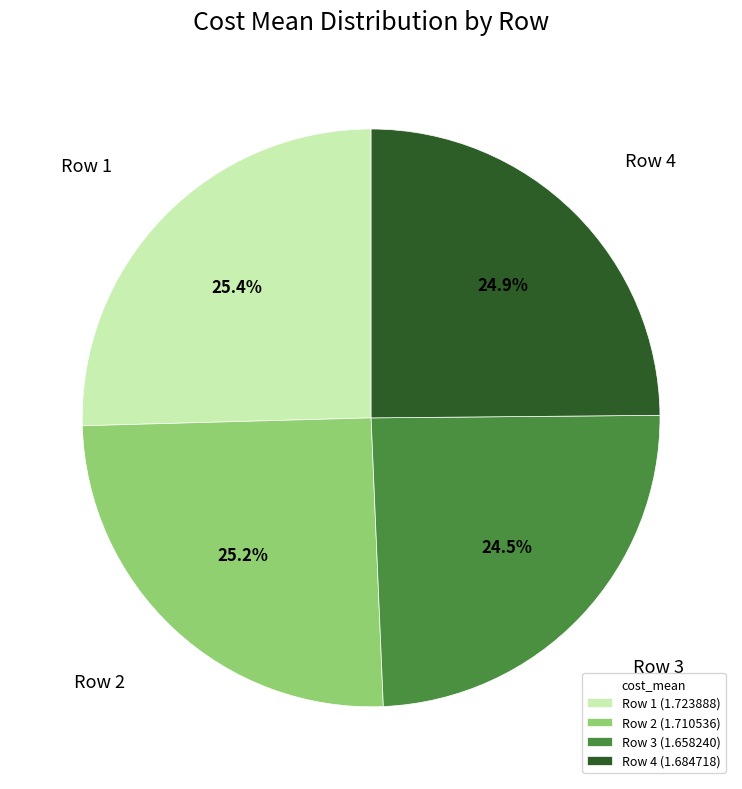

Between Row 3 (1.658240) and Row 1 (1.723888), which is larger?

Row 1 (1.723888)